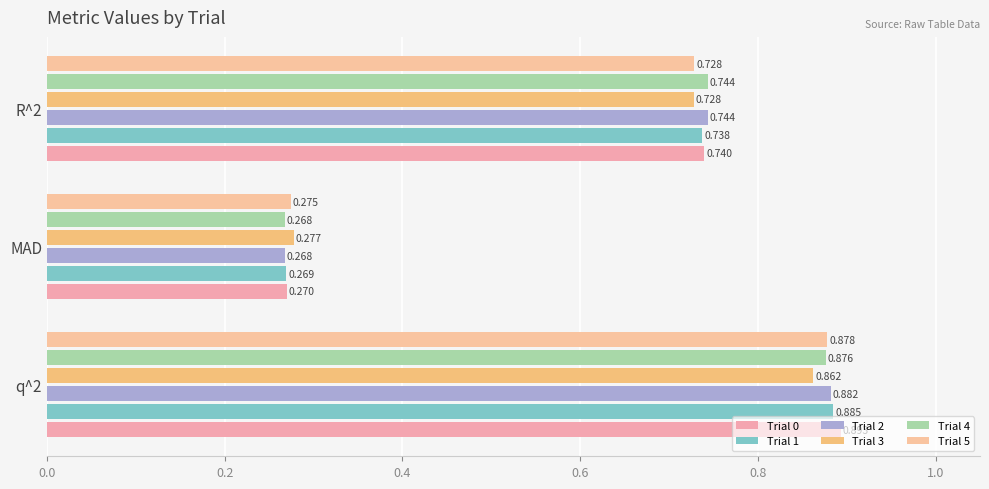

Reading left to right, transcribe all the data shown in this chart.

Trial 0: 0.0=0.9	0.2=0.3	0.4=0.7
Trial 1: 0.0=0.9	0.2=0.3	0.4=0.7
Trial 2: 0.0=0.9	0.2=0.3	0.4=0.7
Trial 3: 0.0=0.9	0.2=0.3	0.4=0.7
Trial 4: 0.0=0.9	0.2=0.3	0.4=0.7
Trial 5: 0.0=0.9	0.2=0.3	0.4=0.7